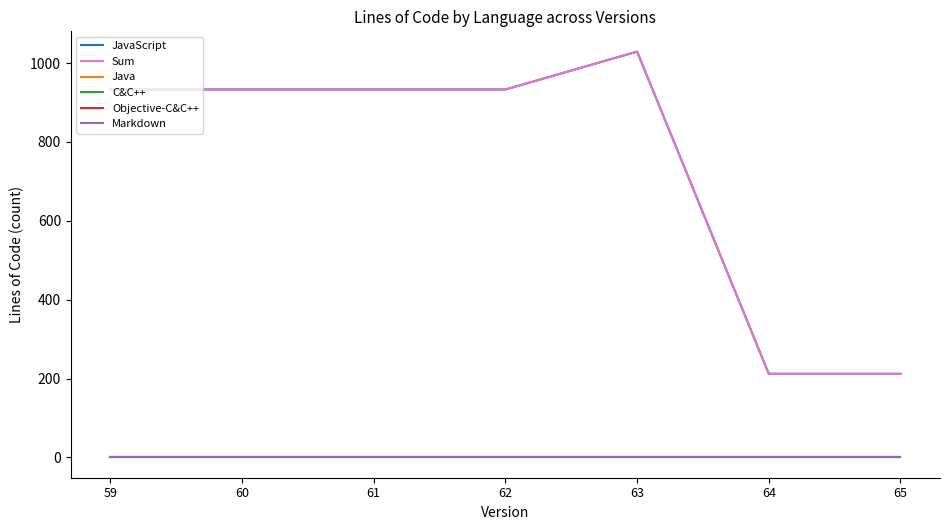

Does the chart display data point markers on the line(s)?

No